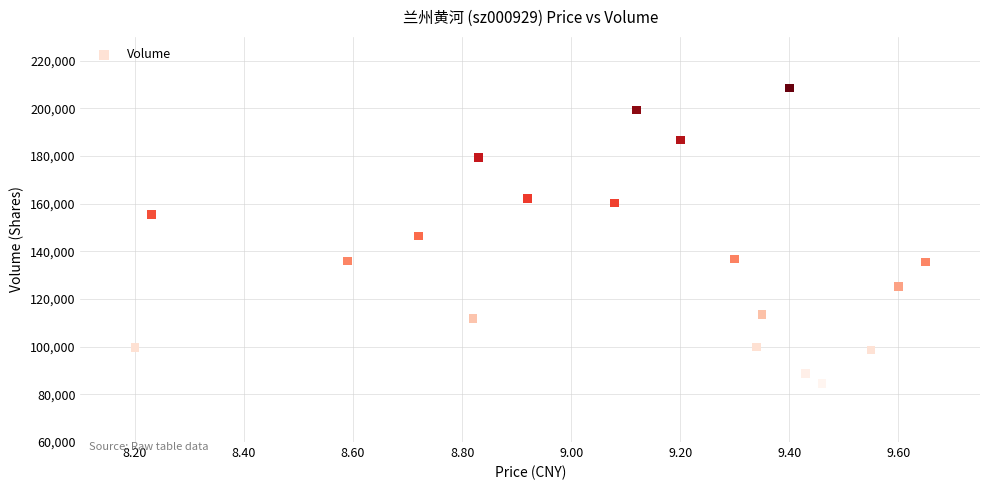

What is the range of Y values (max minus min)?

124103